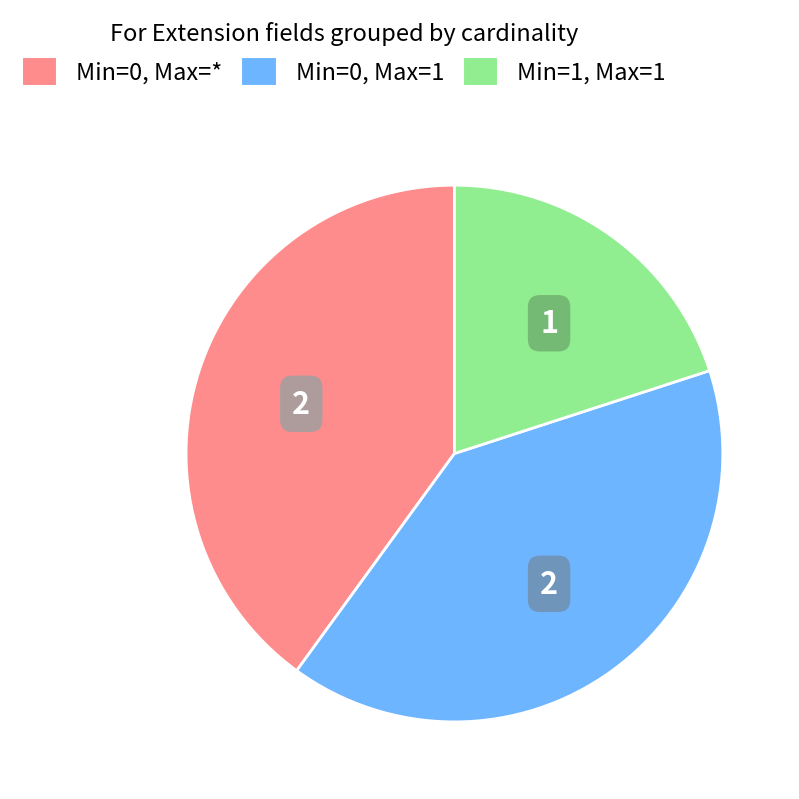

Does any single category account for the majority?

No